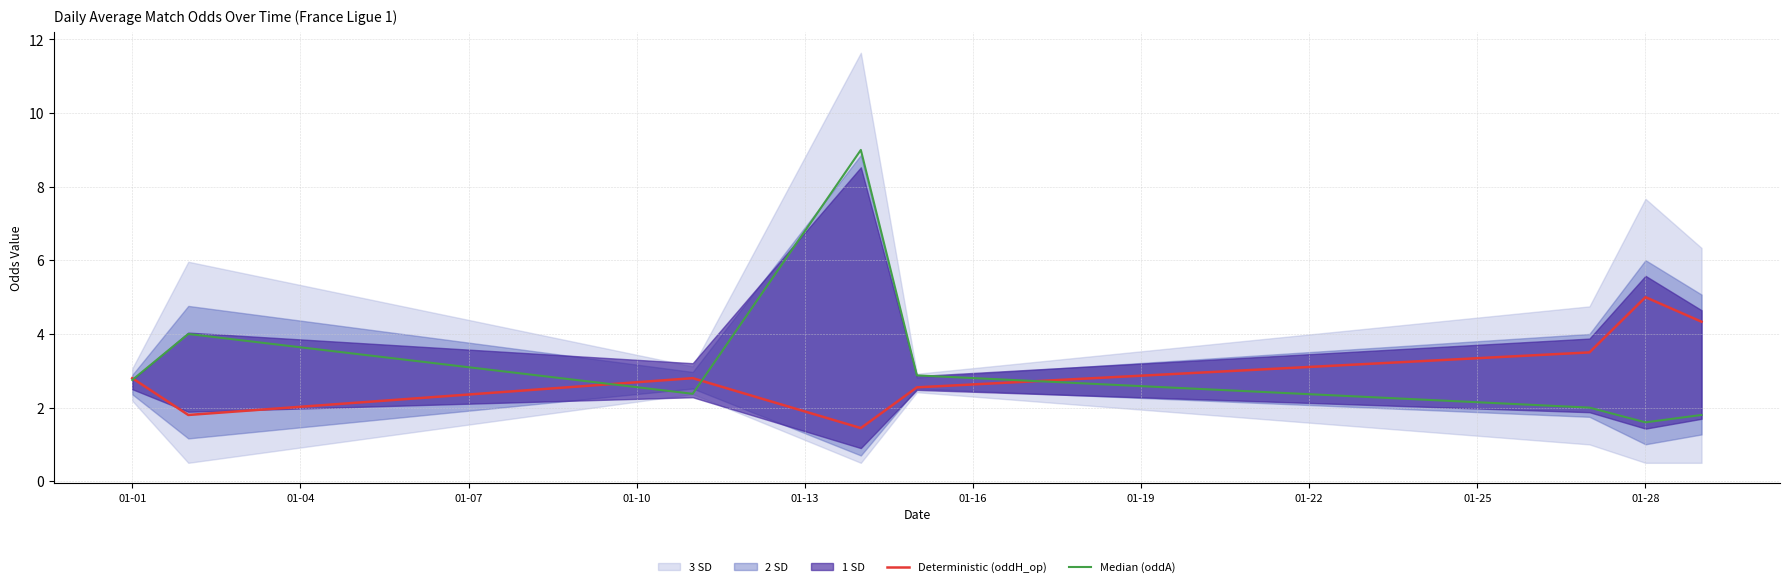

Where is Deterministic (oddH_op) nearest to the value 3?

01-01